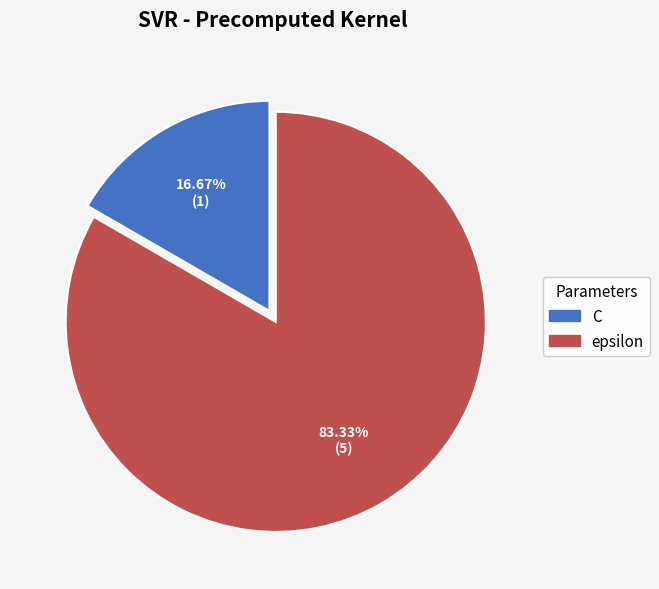

Rank the categories by value from lowest to highest.

C, epsilon